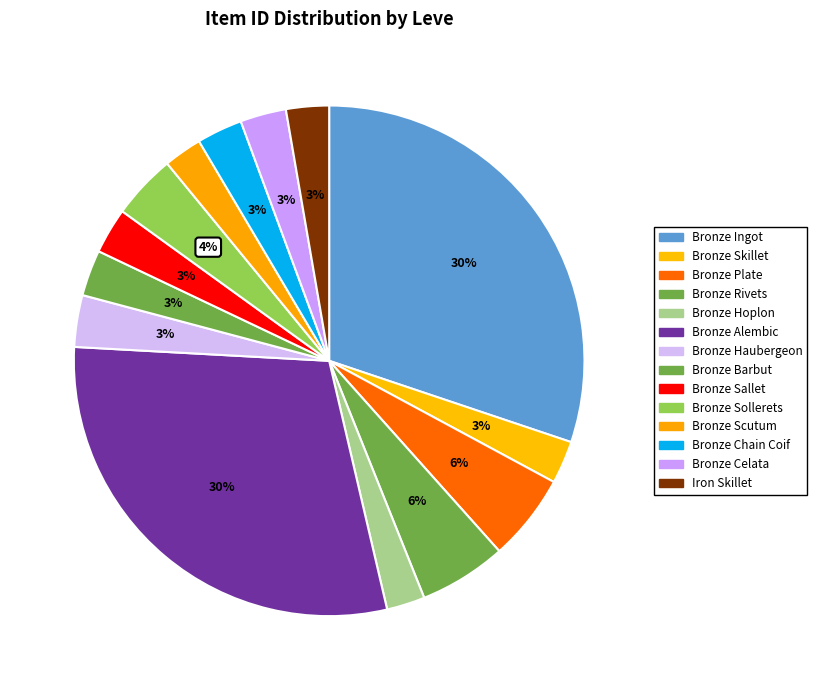

How many segments does this pie chart have?

14